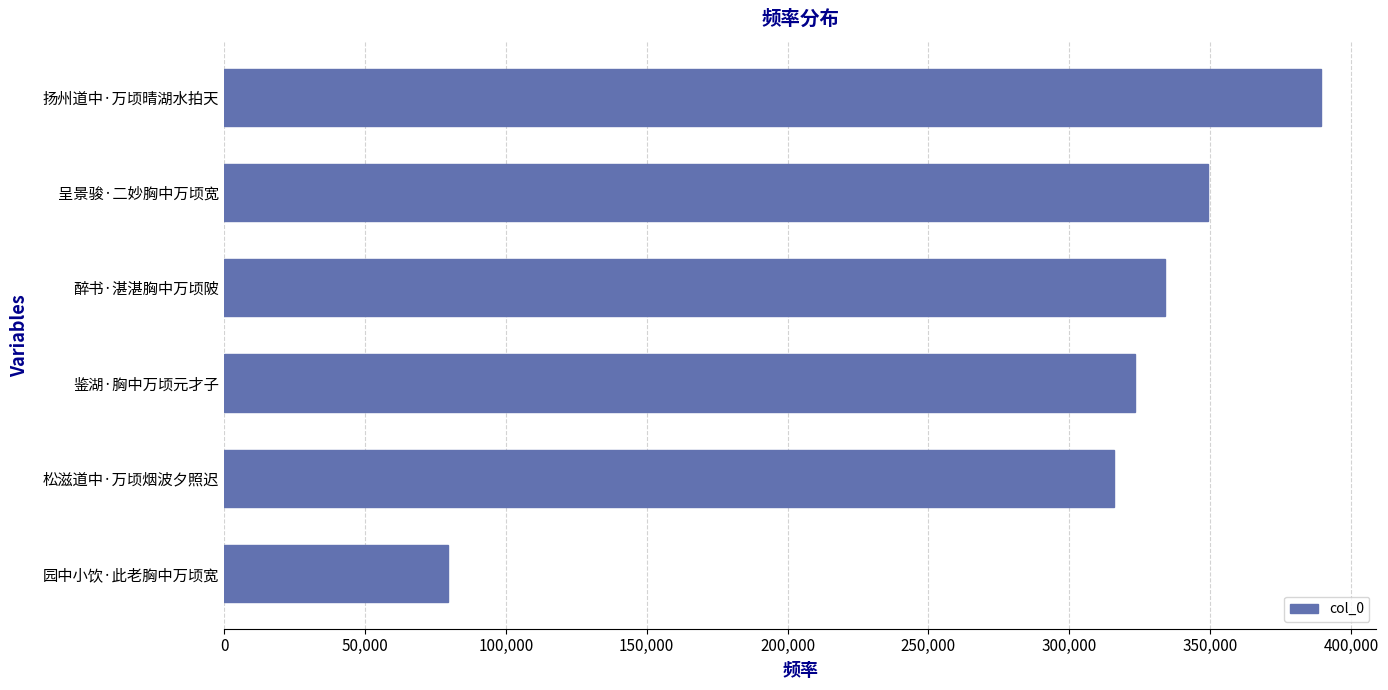

Rank the categories by value from lowest to highest.

园中小饮·此老胸中万顷宽, 松滋道中·万顷烟波夕照迟, 鉴湖·胸中万顷元才子, 醉书·湛湛胸中万顷陂, 呈景骏·二妙胸中万顷宽, 扬州道中·万顷晴湖水拍天